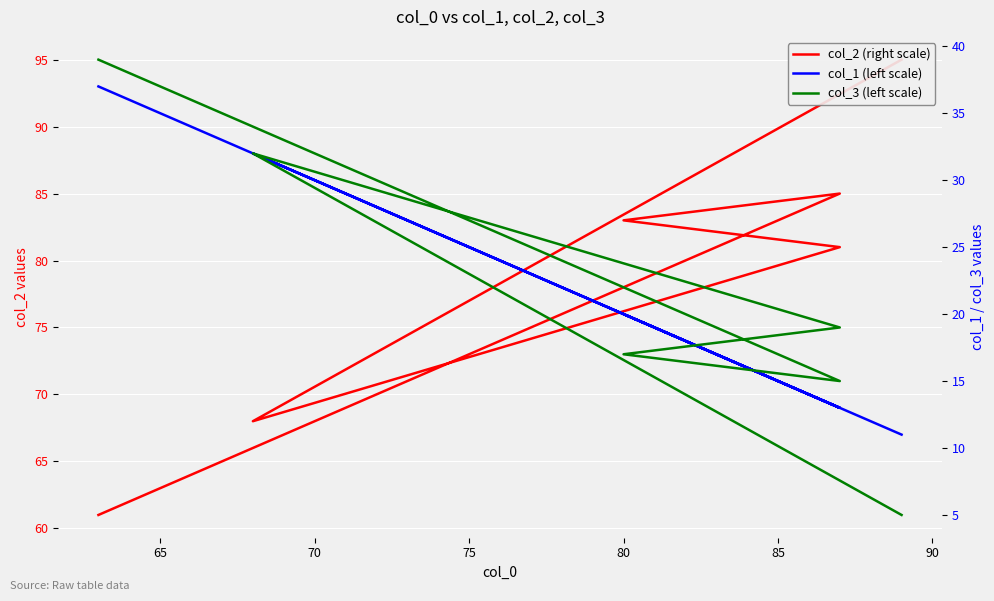

What is the value of the col_2 (right scale) point at the 2nd from the left?

68